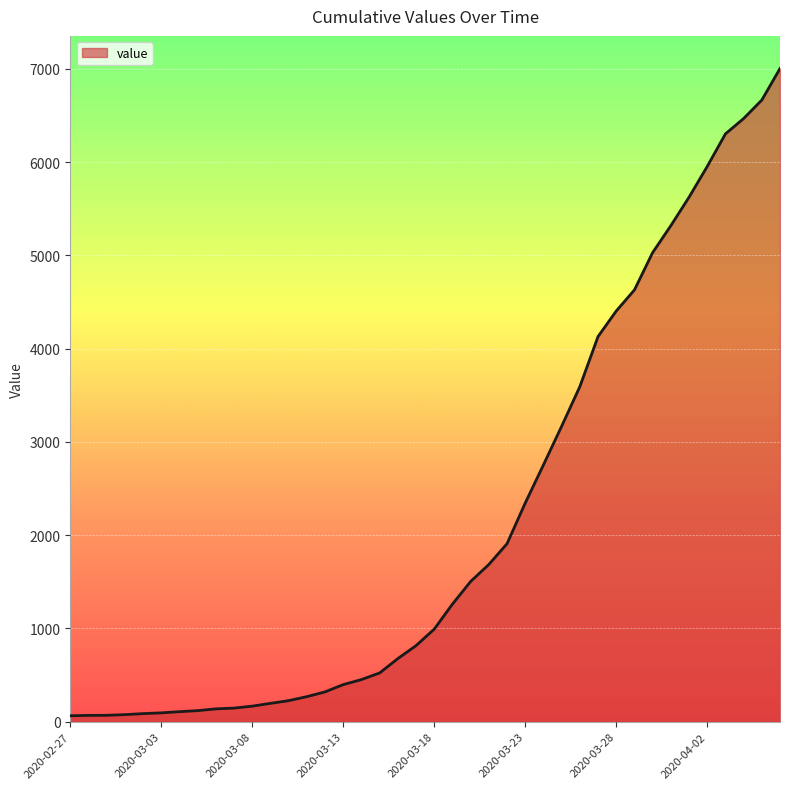

What is the difference between the maximum and minimum values?

6940